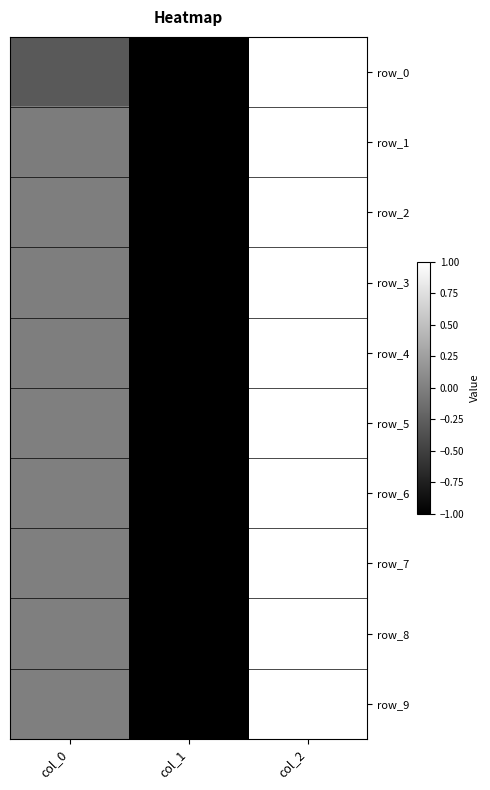

True or false: row_4 has a value of -0.5 at col_1.

False